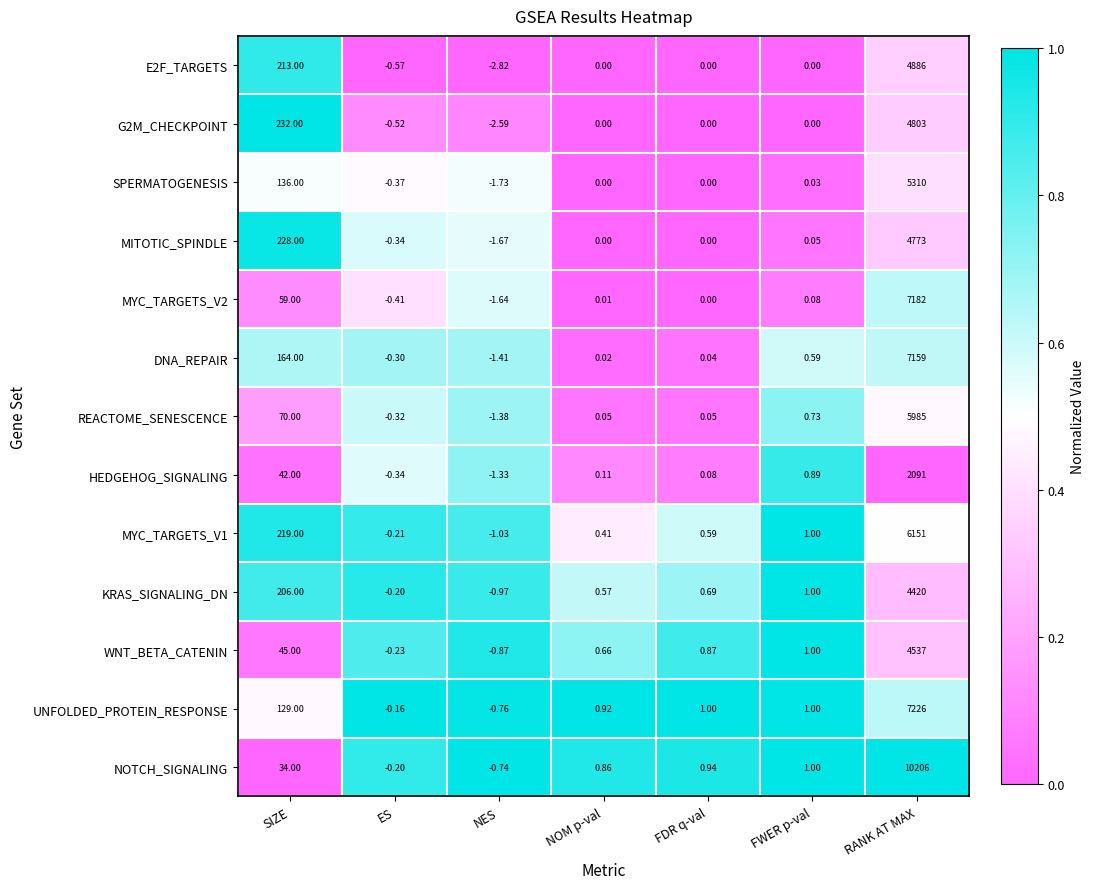

Rank the categories by MYC_TARGETS_V2 value from highest to lowest.

RANK AT MAX, SIZE, FWER p-val, NOM p-val, FDR q-val, ES, NES